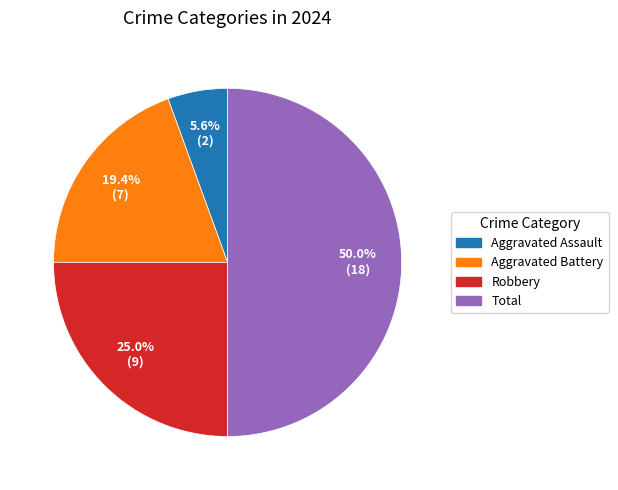

Rank the categories by value from highest to lowest.

Total, Robbery, Aggravated Battery, Aggravated Assault